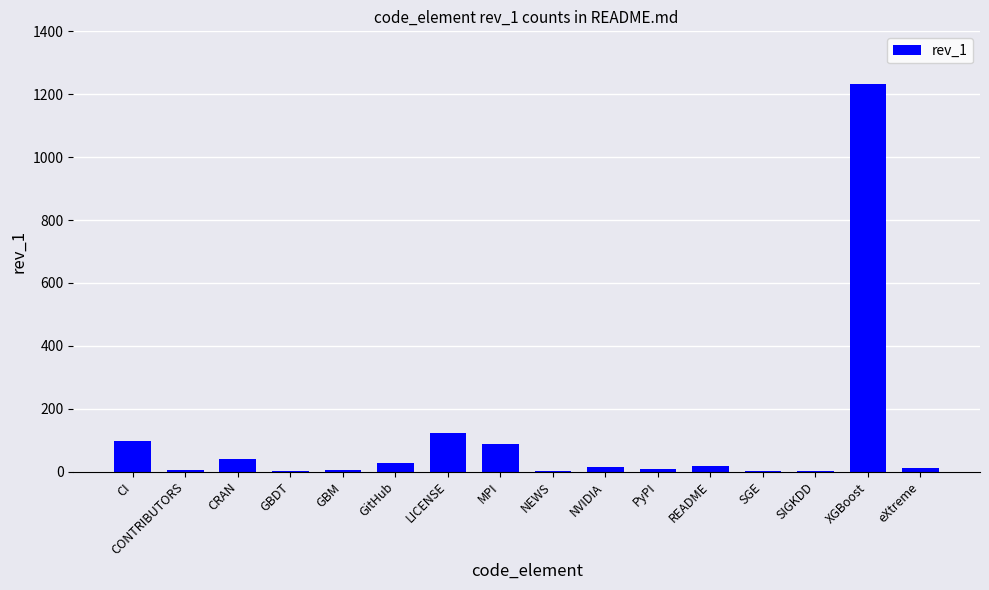

What is the average value?

105